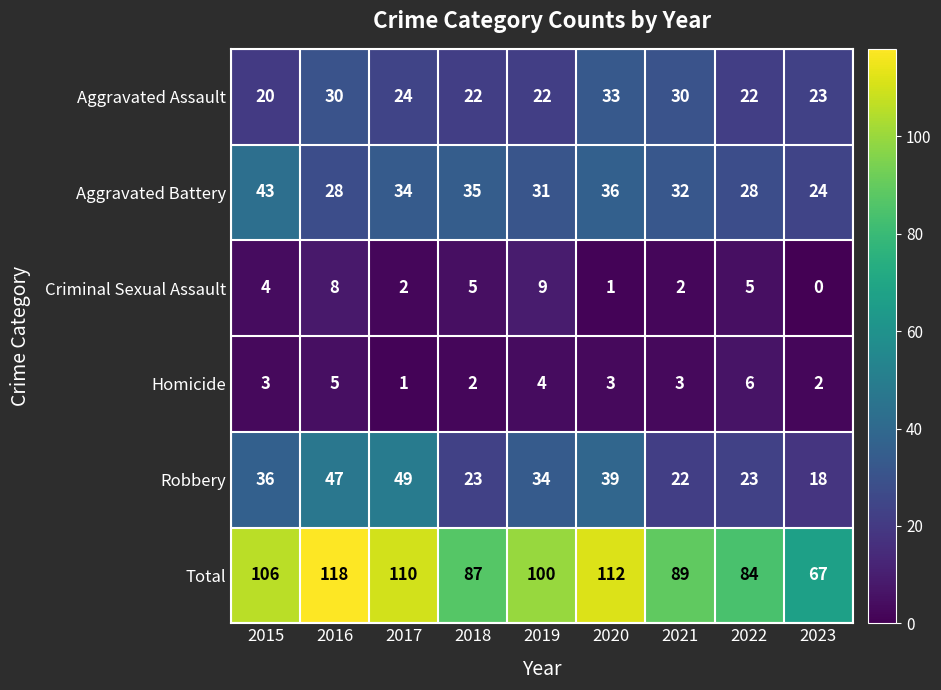

At how many categories does at least one series exceed 102?

4